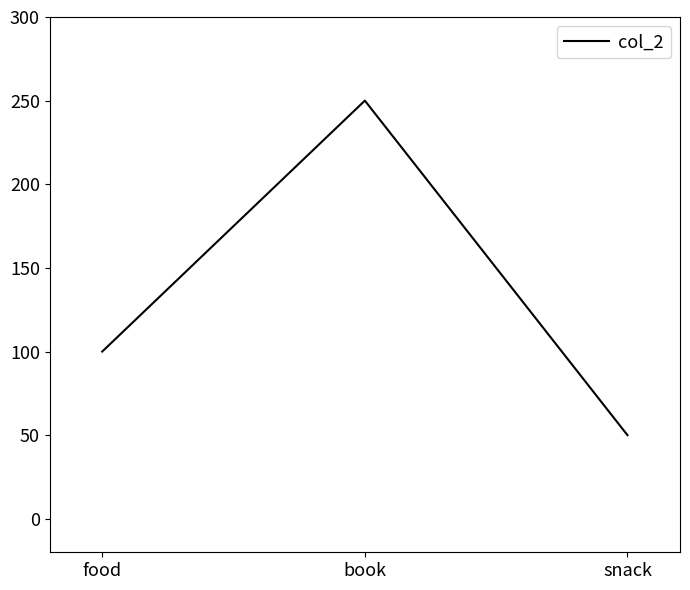

Reading left to right, what are all the values shown in this chart?

100	250	50